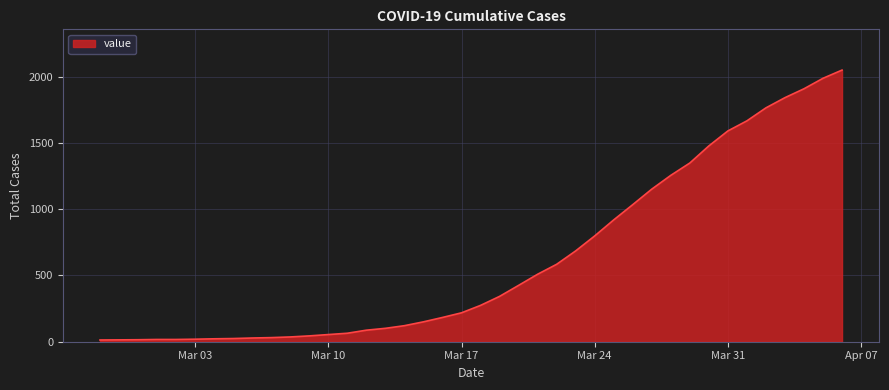

What is the greatest value displayed?

2049